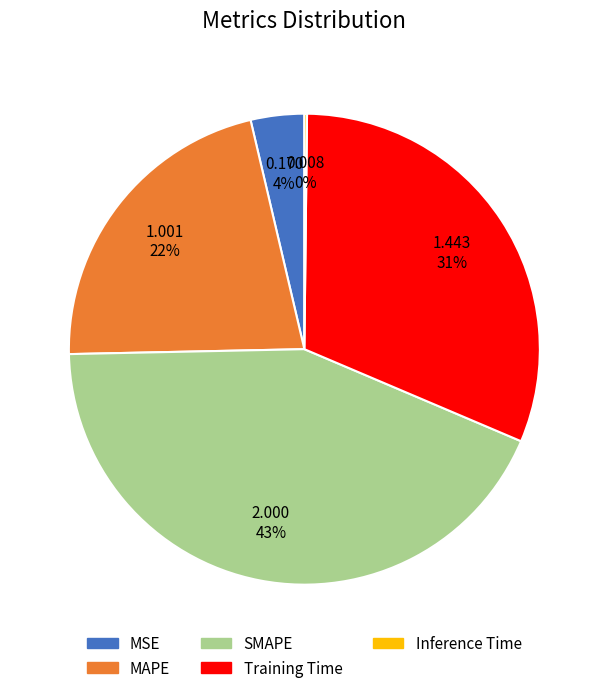

To the nearest percent, what is the difference between the MAPE and MSE slice percentages?

18%